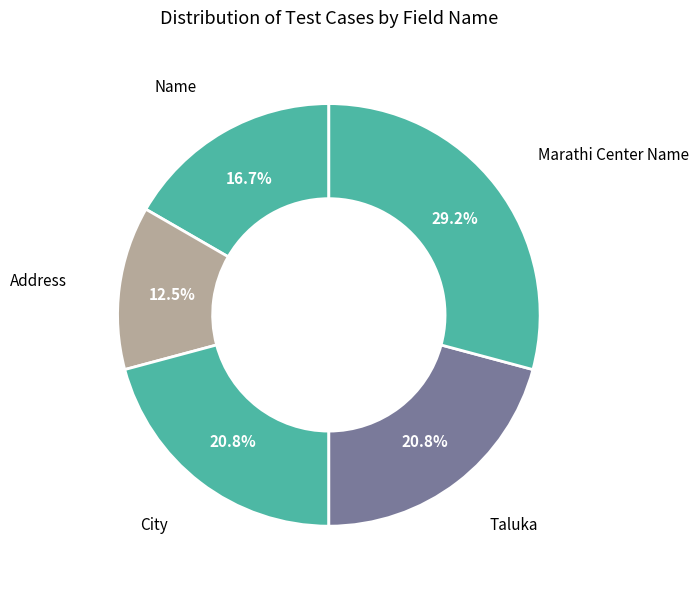

Count the number of slices in the pie.

5